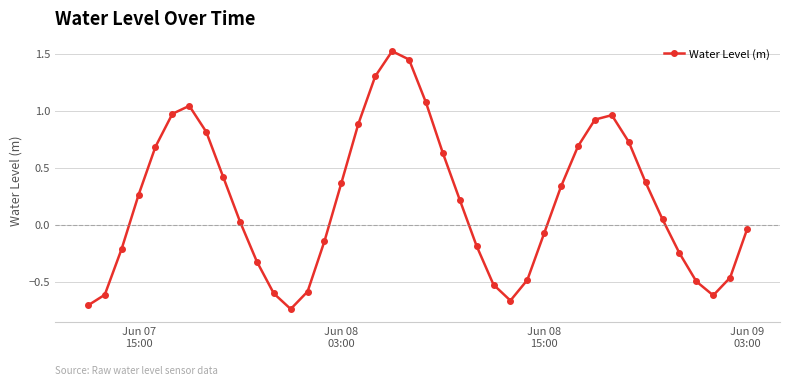

What is the greatest value displayed?

1.5